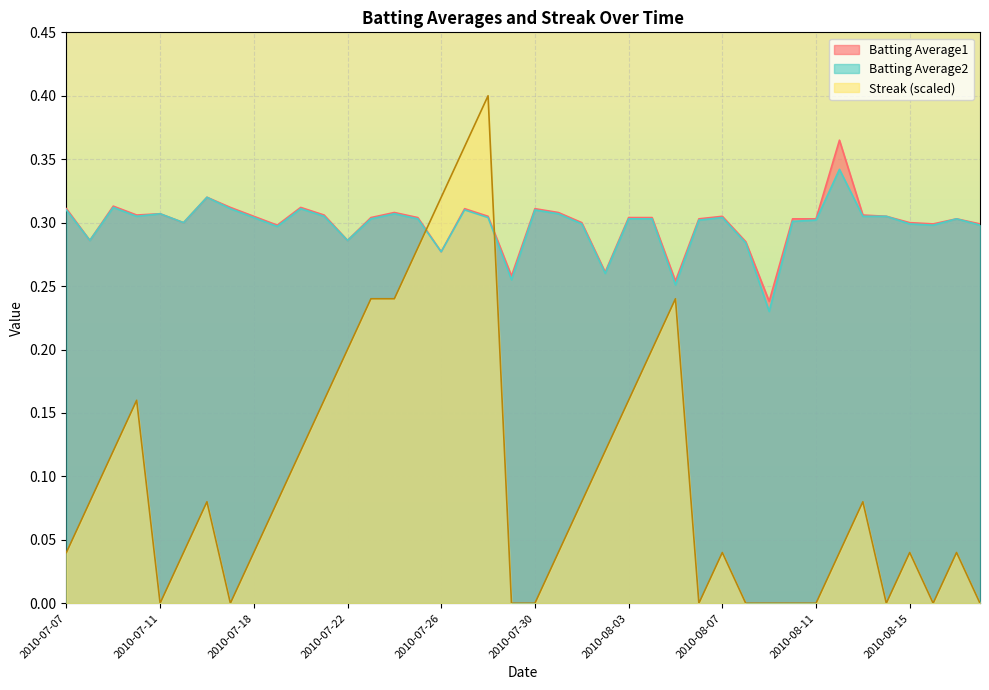

What is the difference between the Streak values at 2010-07-20 and 2010-07-27?

0.2